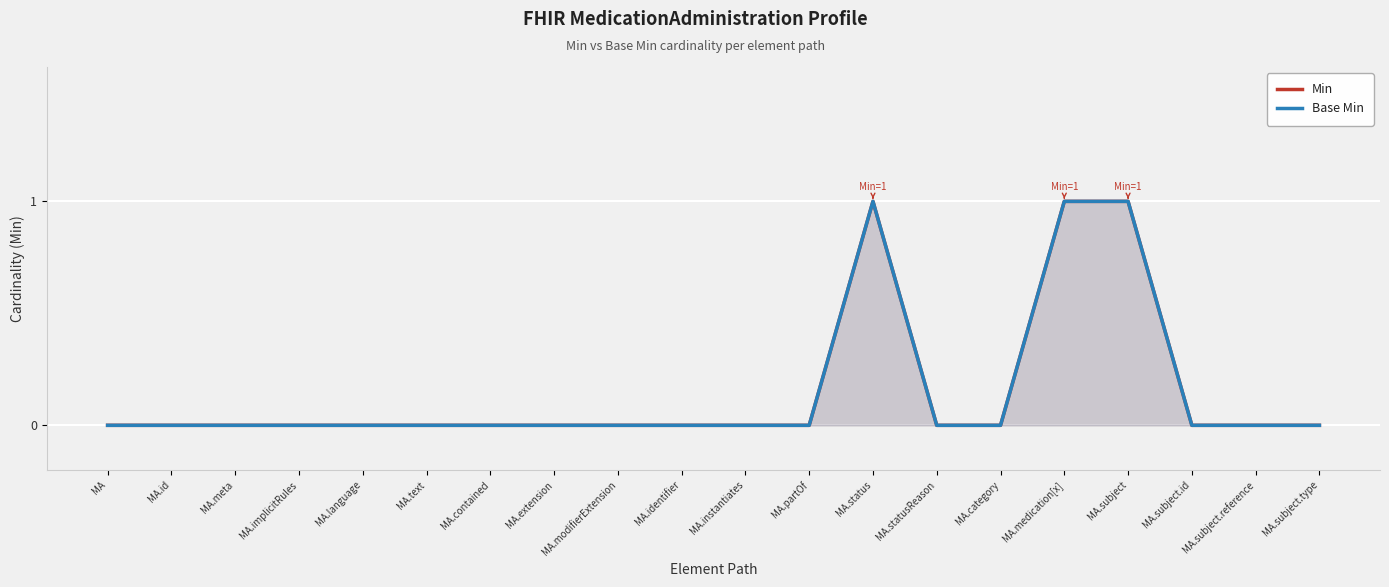

Between MA.contained and MA.identifier, which series saw the biggest shift?

Min